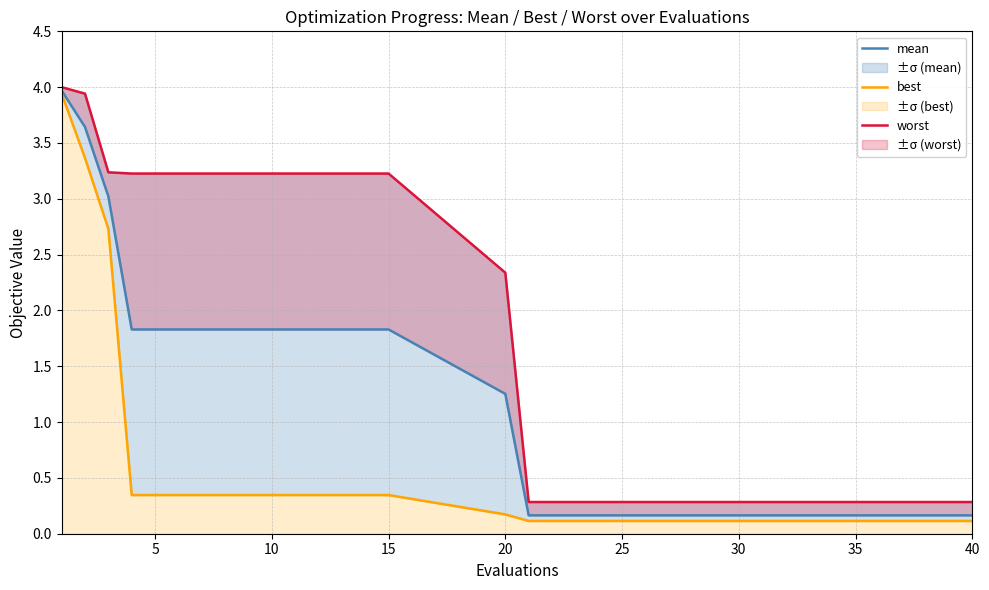

At which label is mean closest to 2?

15